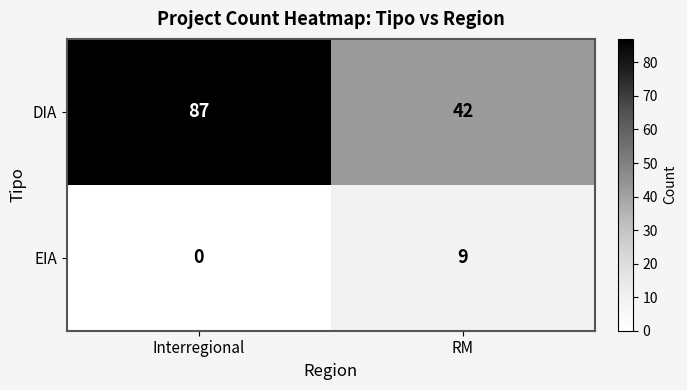

What is the difference between the highest and lowest values at RM?

33